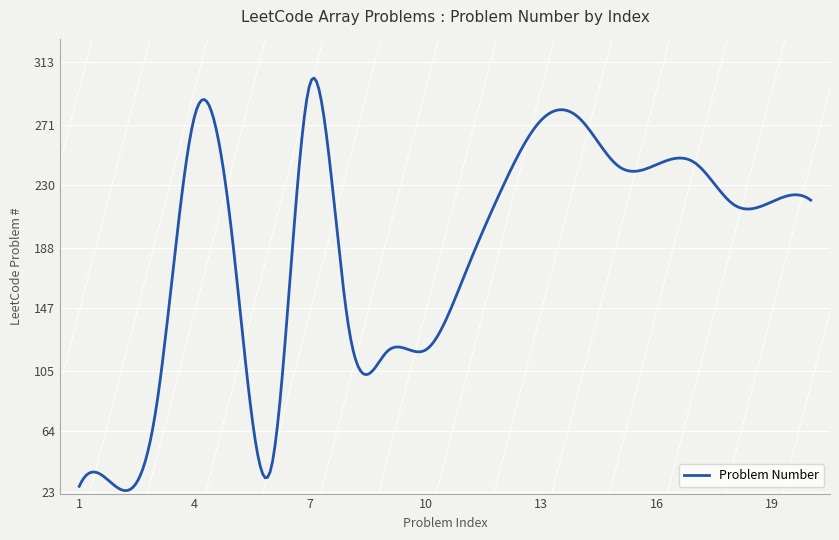

What is the greatest value displayed?

302.3